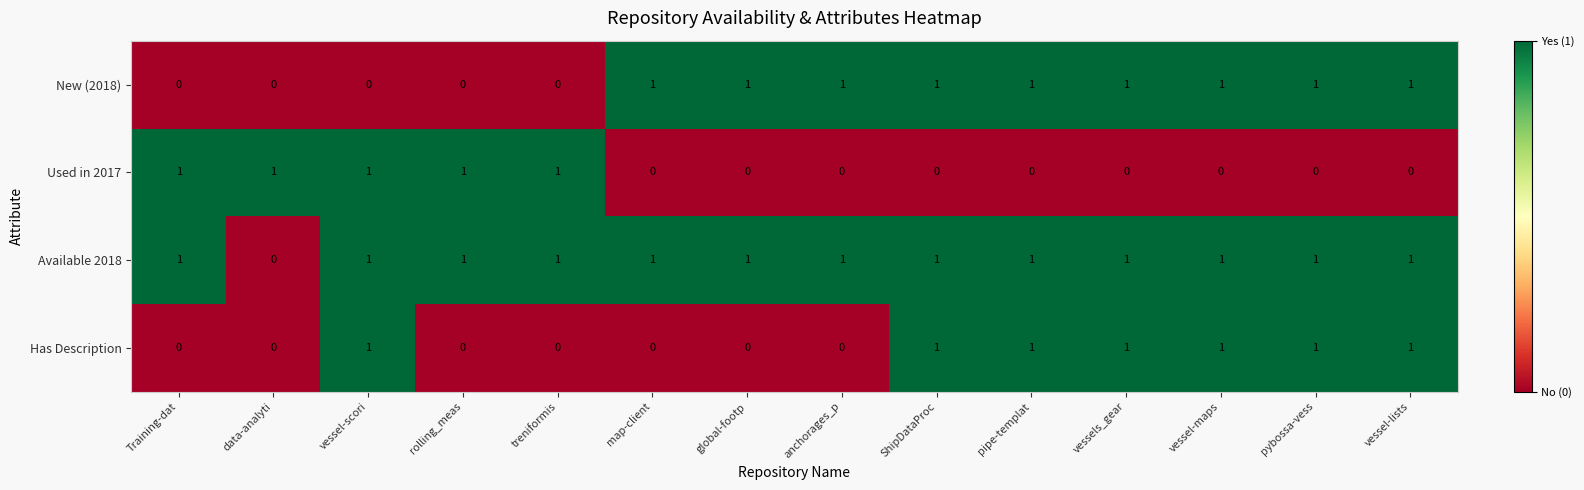

What is the difference between the highest and lowest values at vessel-maps?

1